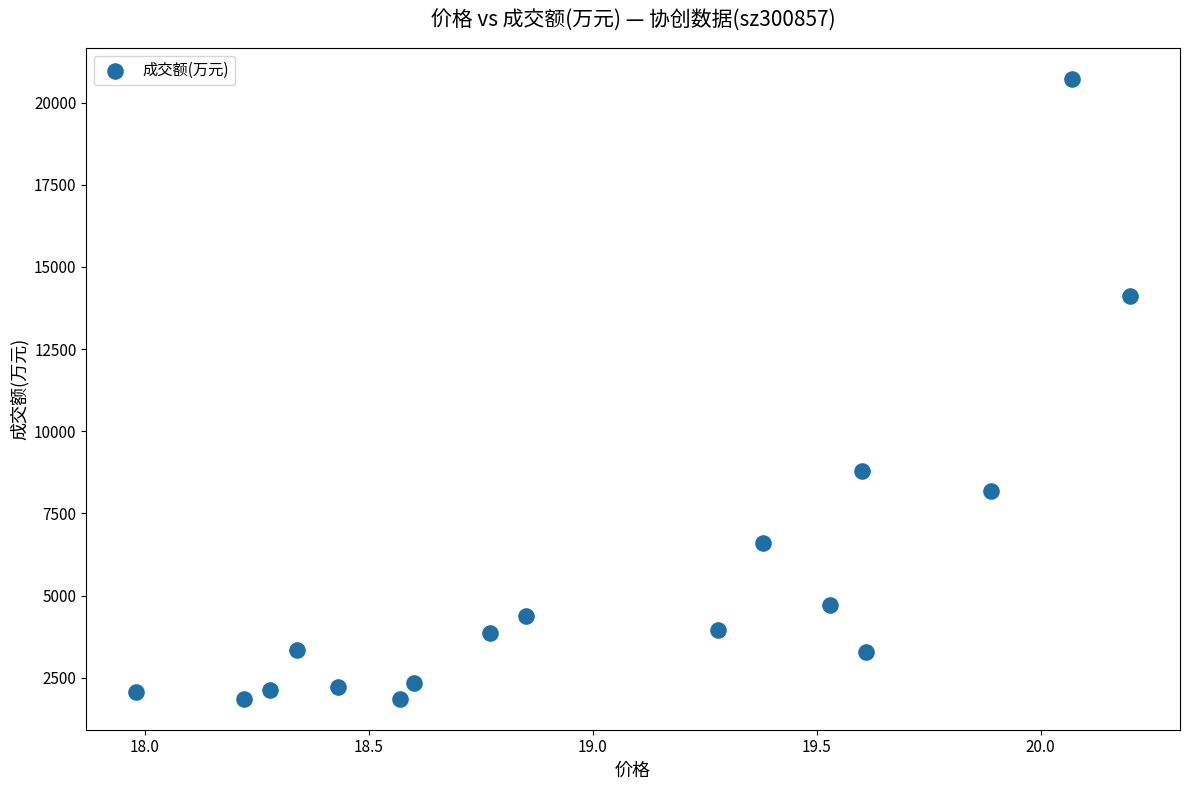

What is the range of Y values (max minus min)?

18857